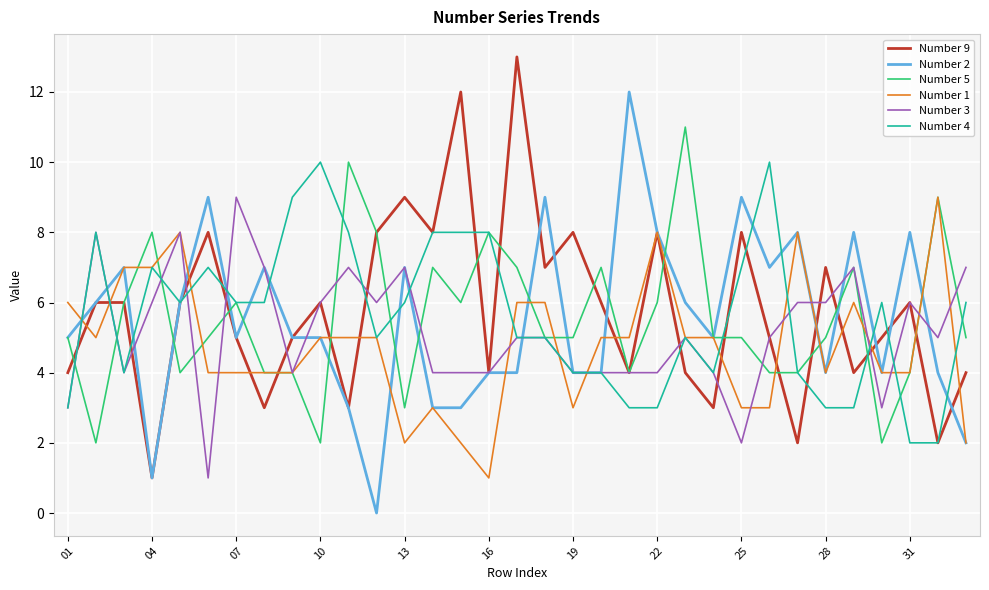

Does the chart display data point markers on the line(s)?

No